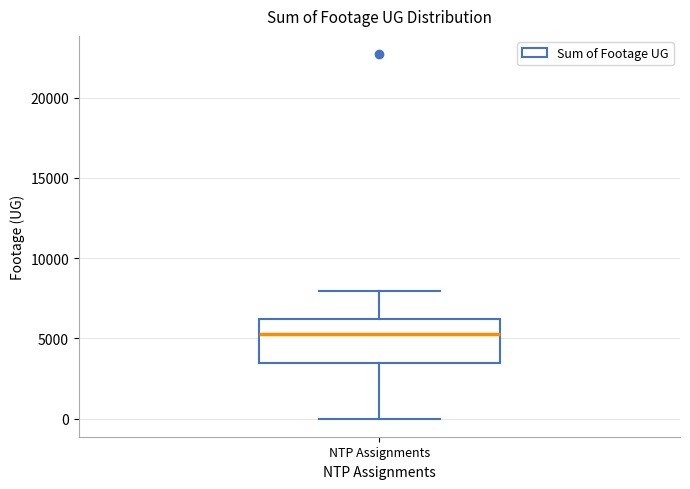

Where does the median line of the box for NTP Assignments sit on the y-axis? The values are not printed on the chart, so give them approximately, as read against the axis.

5500